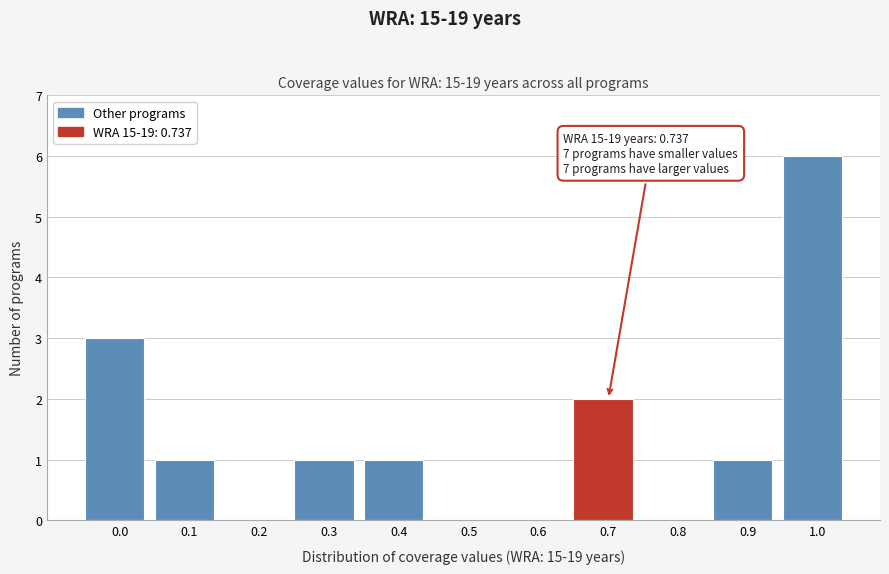

Reading right to left, what are all the values shown in this chart?

1.0=6	0.9=1	0.8=0	0.7=2	0.6=0	0.5=0	0.4=1	0.3=1	0.2=0	0.1=1	0.0=3